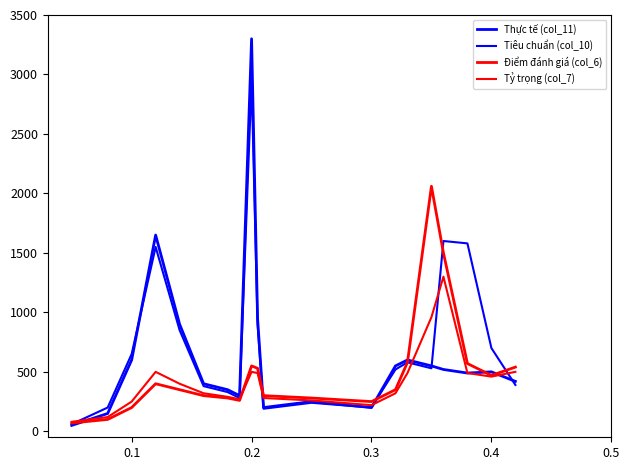

How many lines are shown in the chart?

4